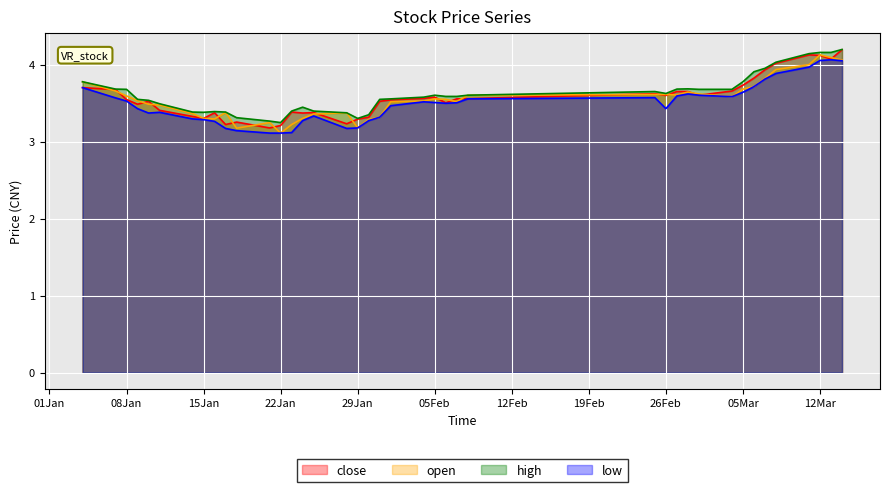

At how many categories does at least one series exceed 3?

40